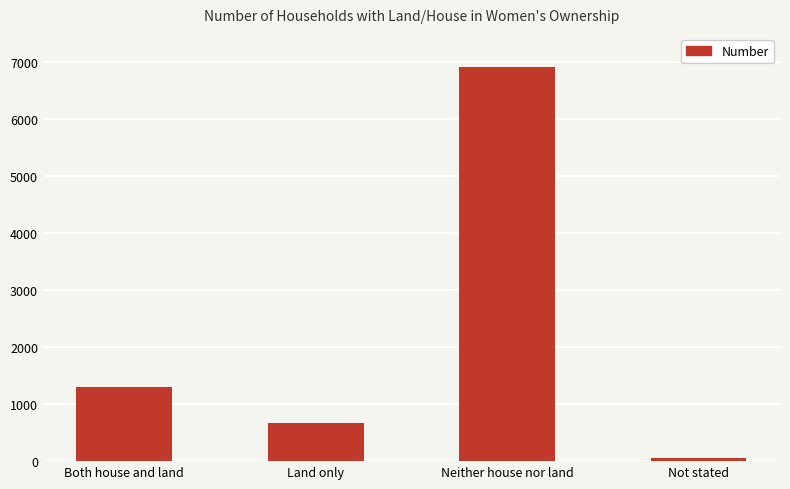

What is the ratio of the value at Neither house nor land to the value at Land only?

10.3